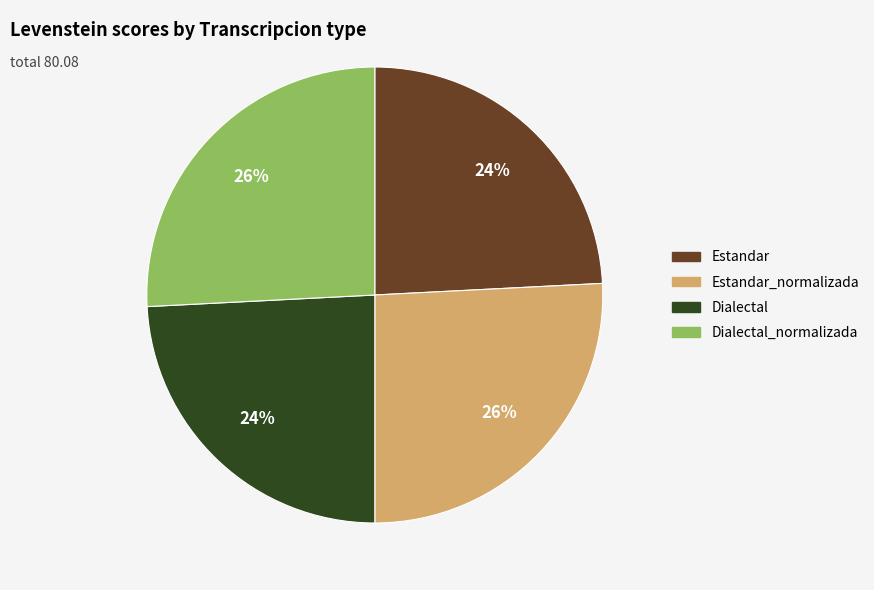

Is there any slice that represents more than half of the pie?

No